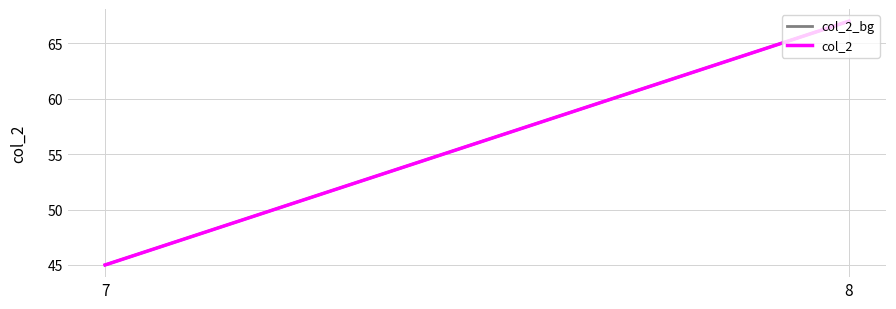

Is the value of col_2_bg at 7 greater than the value of col_2 at 7?

No